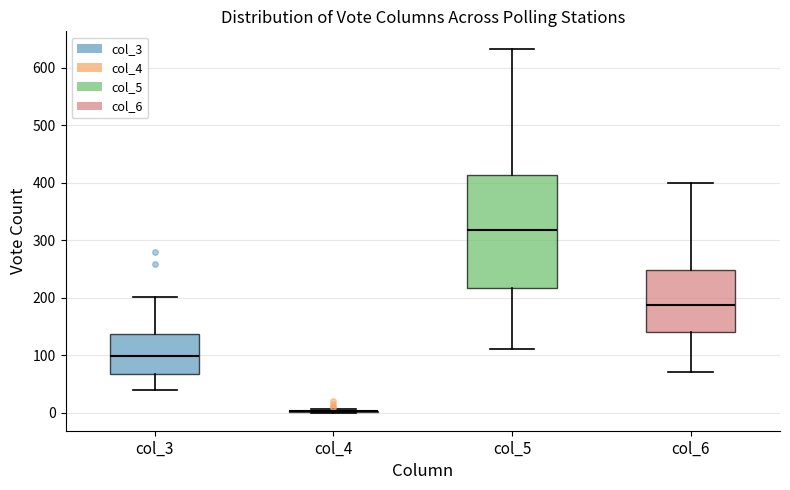

Reading left to right, transcribe this box plot: for each box, give where its median line is, the range the box spans, and where its two whiskers end, as read against the y-axis. The values are not printed on the chart, so give them approximately, as read against the axis.

col_3: median 100, box 70 to 140, whiskers 40 to 200
col_4: box collapsed to a line at 0, whiskers 0 to 10
col_5: median 320, box 220 to 410, whiskers 110 to 630
col_6: median 190, box 140 to 250, whiskers 70 to 400